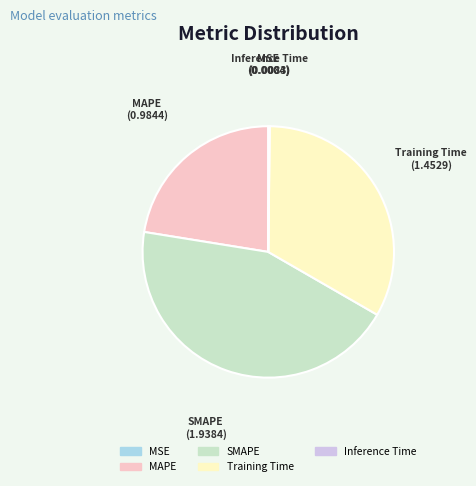

Is SMAPE the majority of the pie?

No